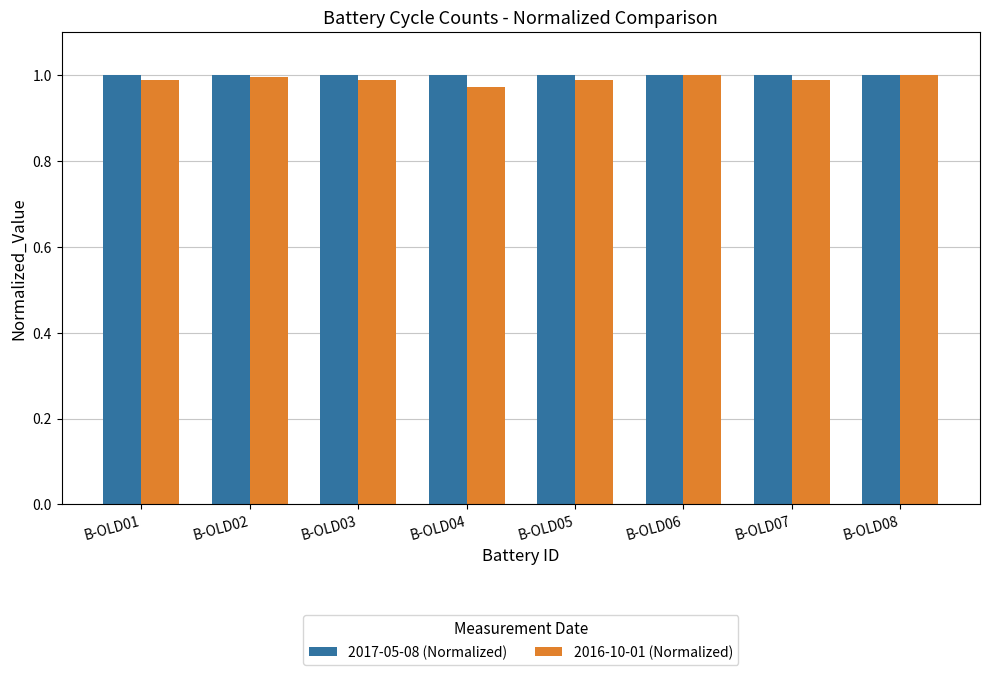

What are all the series names shown in the legend?

2017-05-08 (Normalized), 2016-10-01 (Normalized)